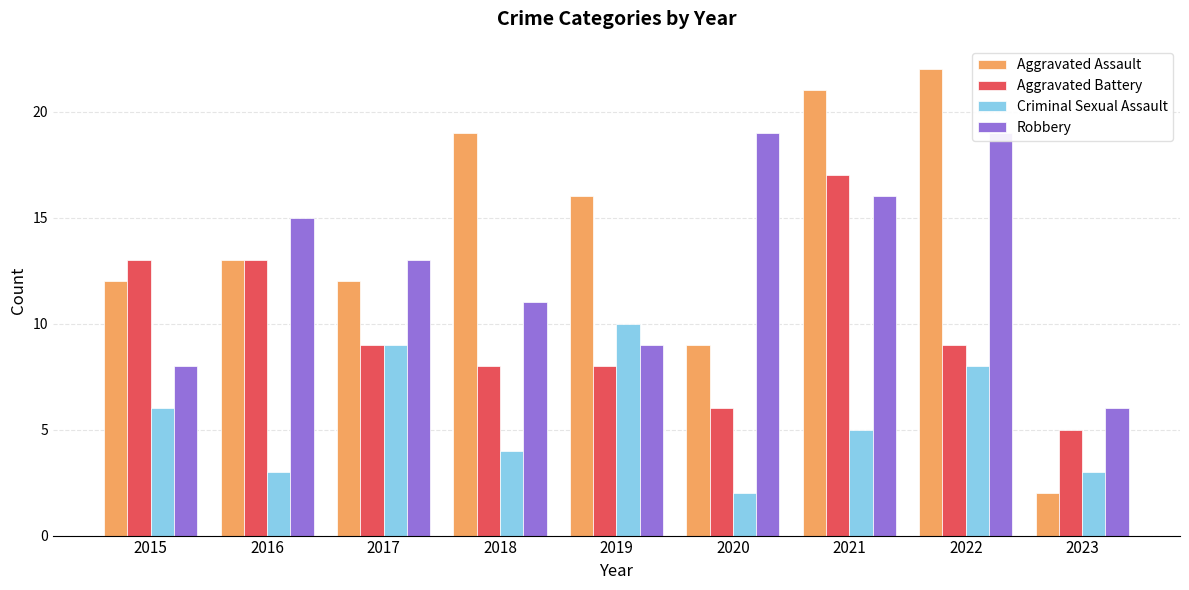

The value of Aggravated Assault at 2023 is 1. True or false?

False